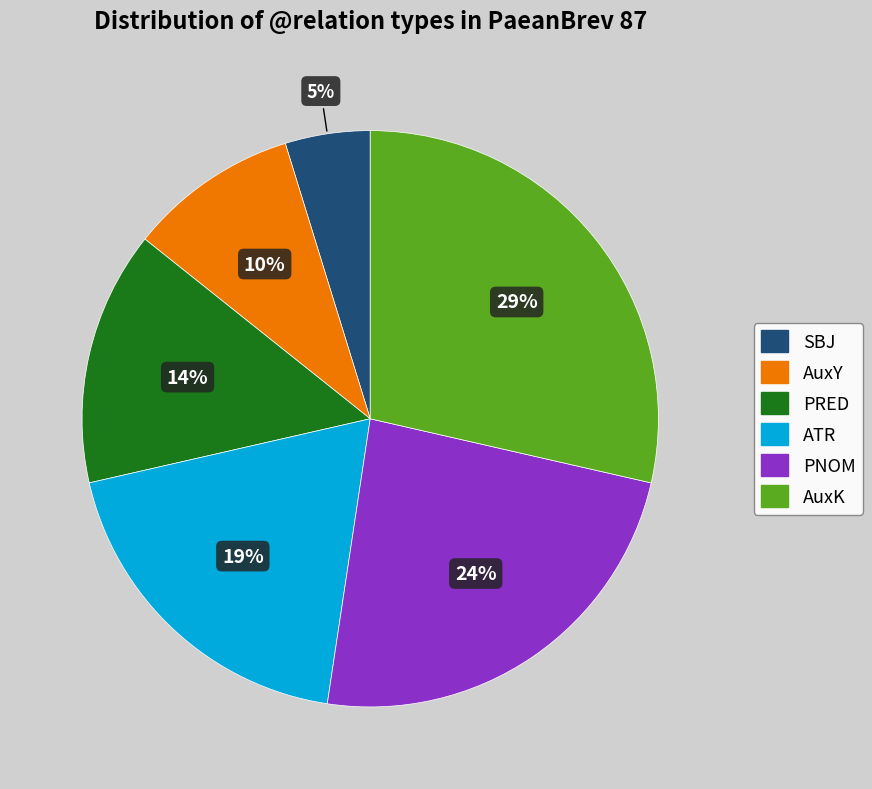

Which category has the smallest portion of the pie?

SBJ